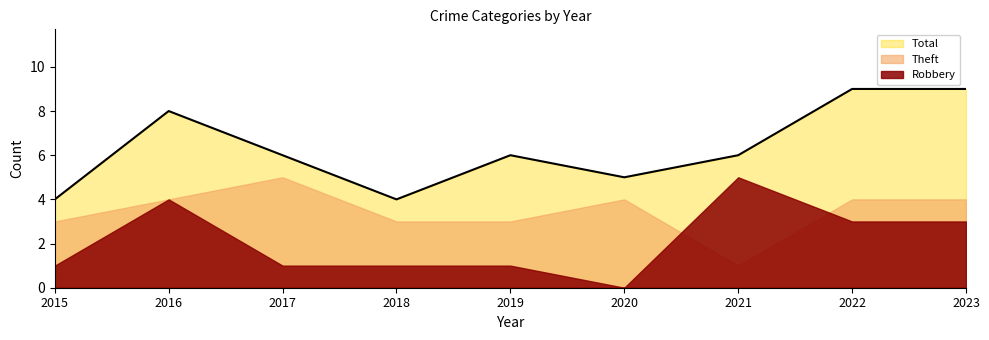

What is the total value across all series at 2021?

12